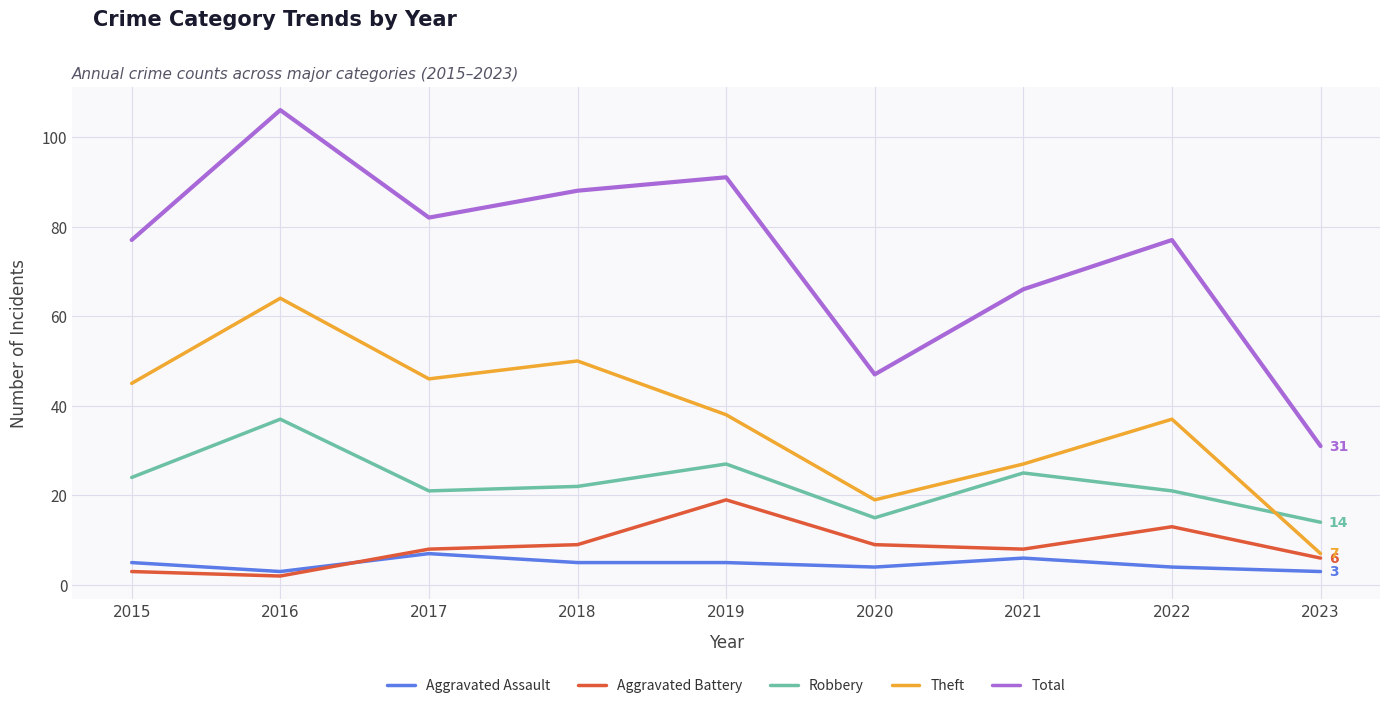

At 2016, list the series in order from largest to smallest.

Total, Theft, Robbery, Aggravated Assault, Aggravated Battery